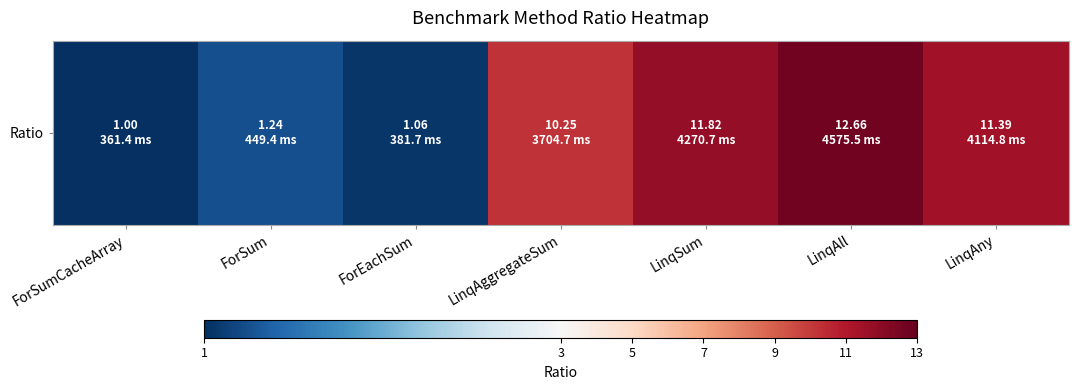

Which has a higher value, ForEachSum or LinqAll?

LinqAll